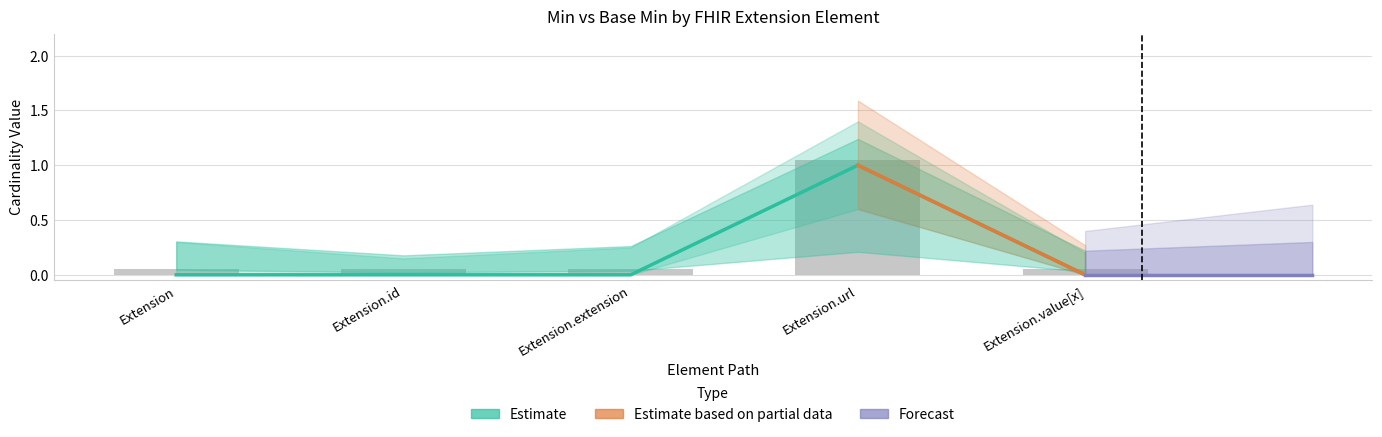

The value at Extension.value[x] is 0. True or false?

True